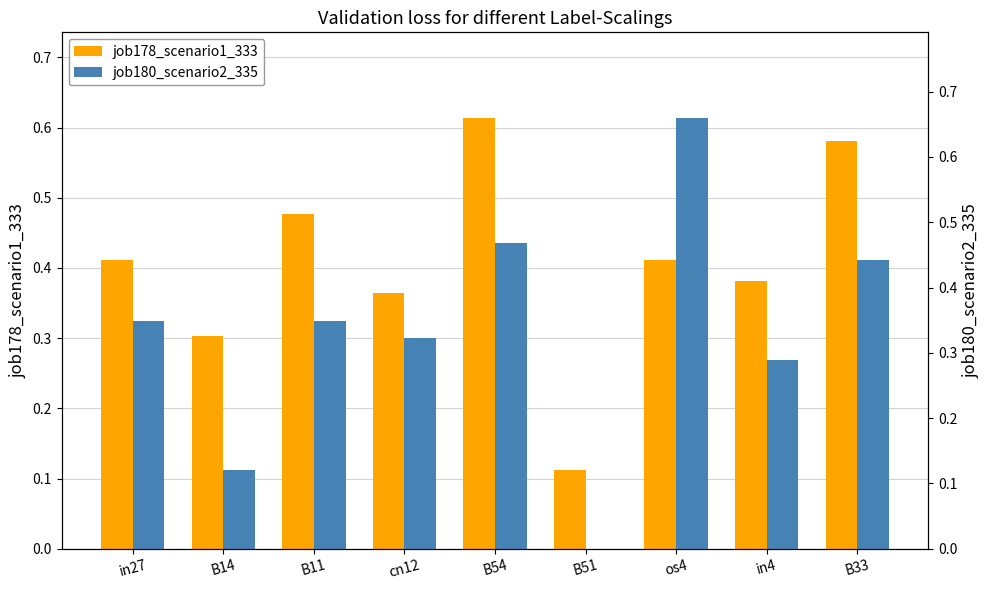

How many positive values does the job180_scenario2_335 series have?

8